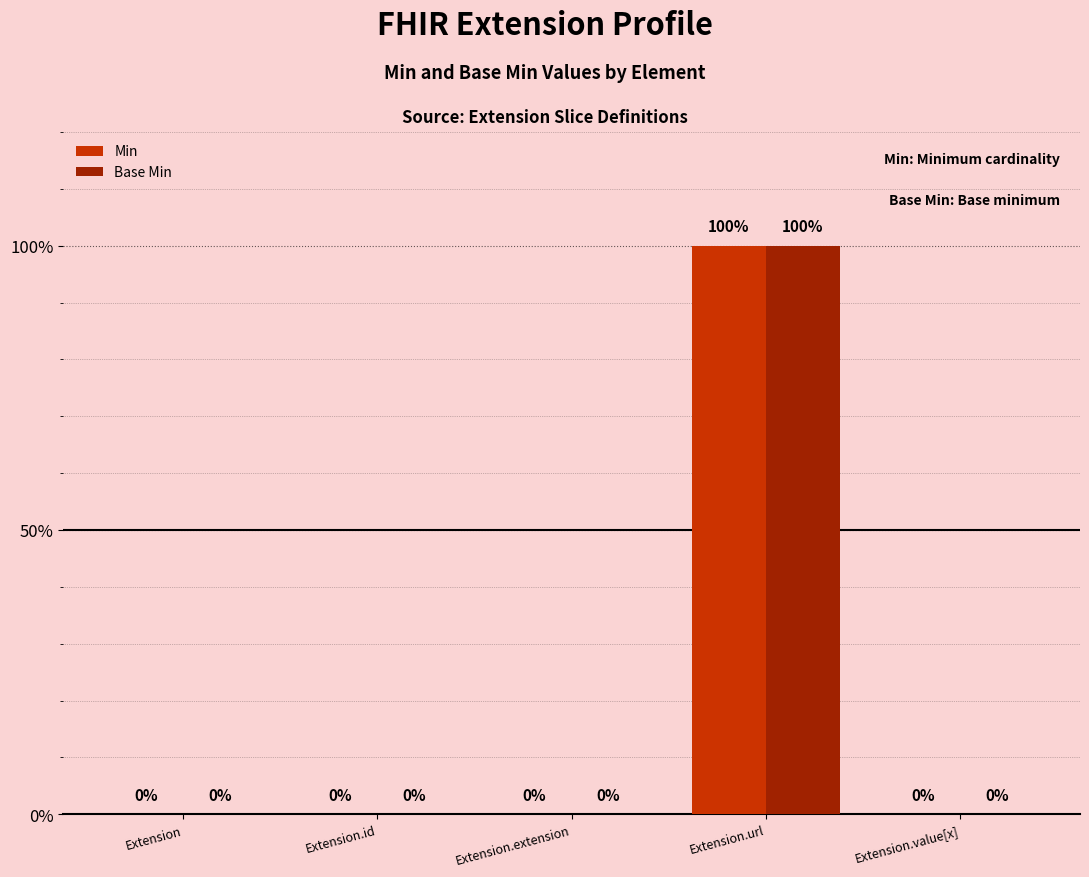

What is the sum of all Min values?

1